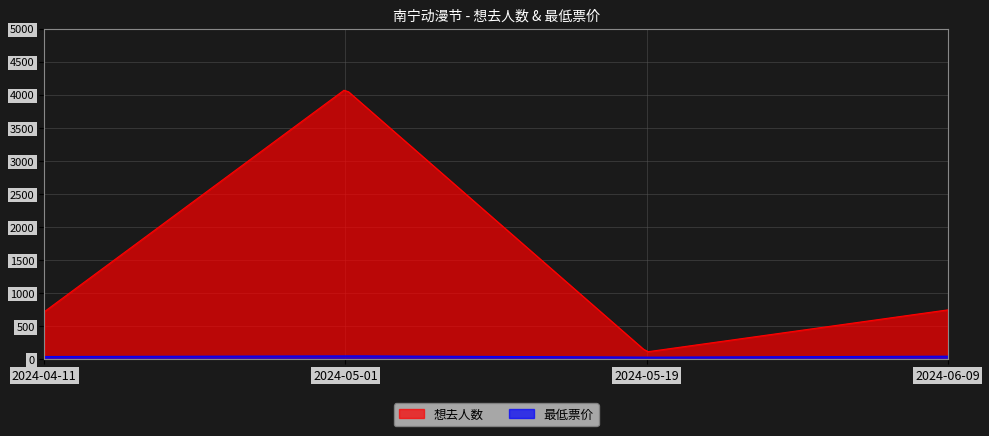

The 最低票价 series shows 15 at 2024-04-11. True or false?

False